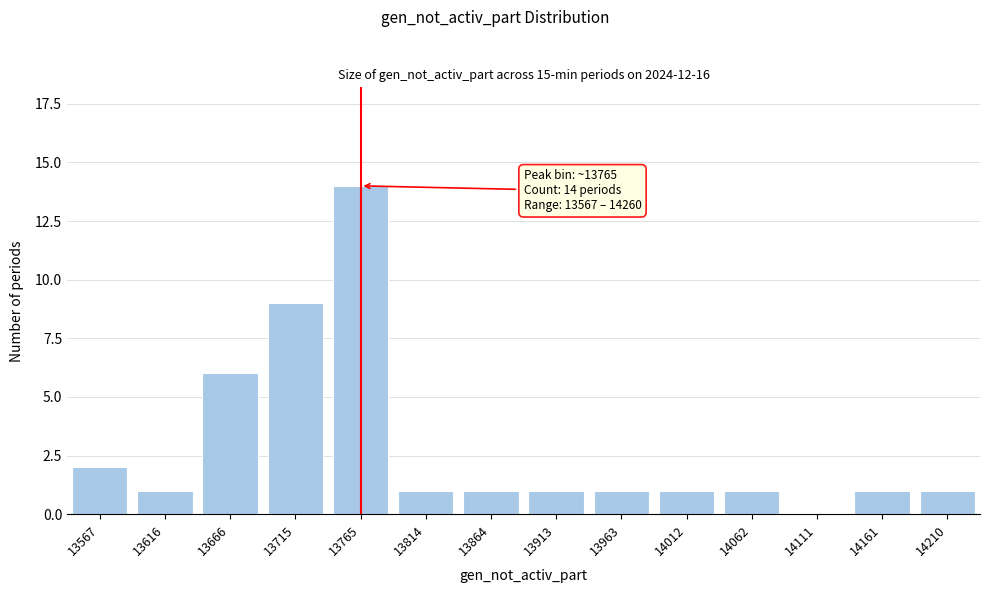

Reading right to left, list all the values displayed in this chart.

14210=1	14161=1	14111=0	14062=1	14012=1	13963=1	13913=1	13864=1	13814=1	13765=14	13715=9	13666=6	13616=1	13567=2